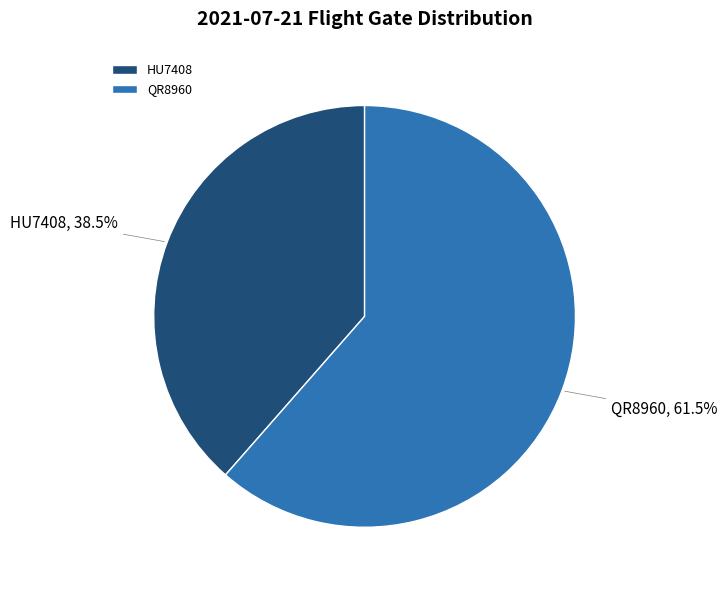

To the nearest percent, what is the difference between the HU7408 and QR8960 slice percentages?

23%